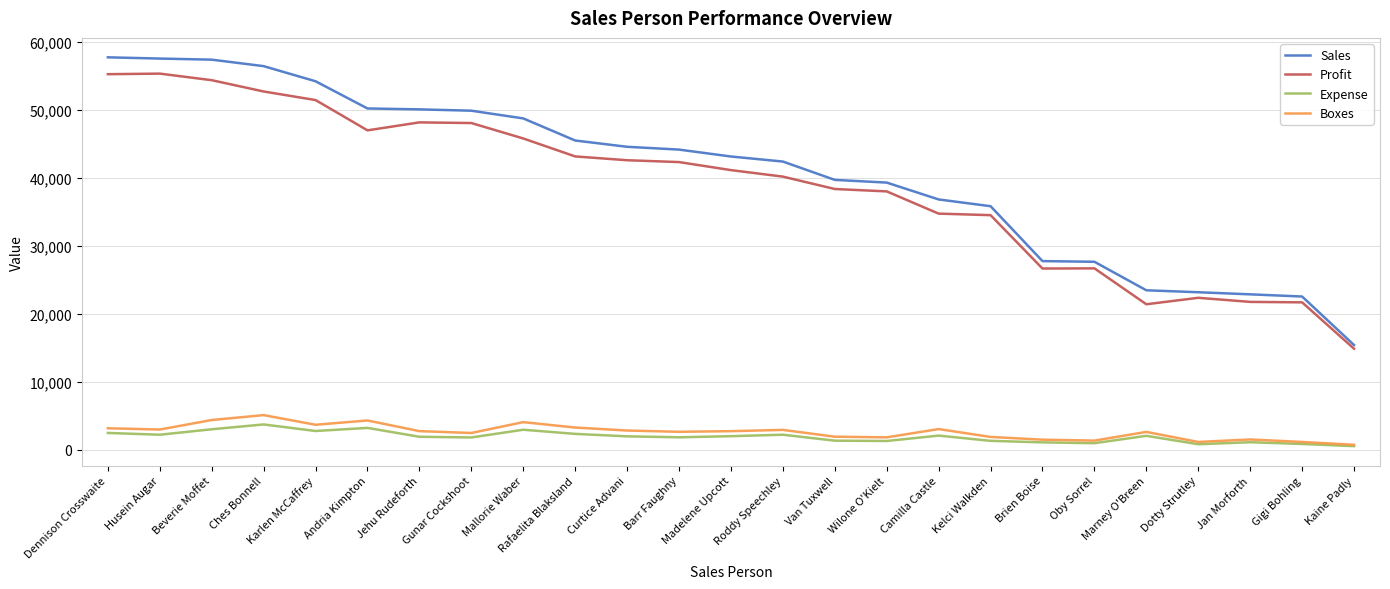

What is the sum of the Expense values at Curtice Advani and Van Tuxwell?

3317.1